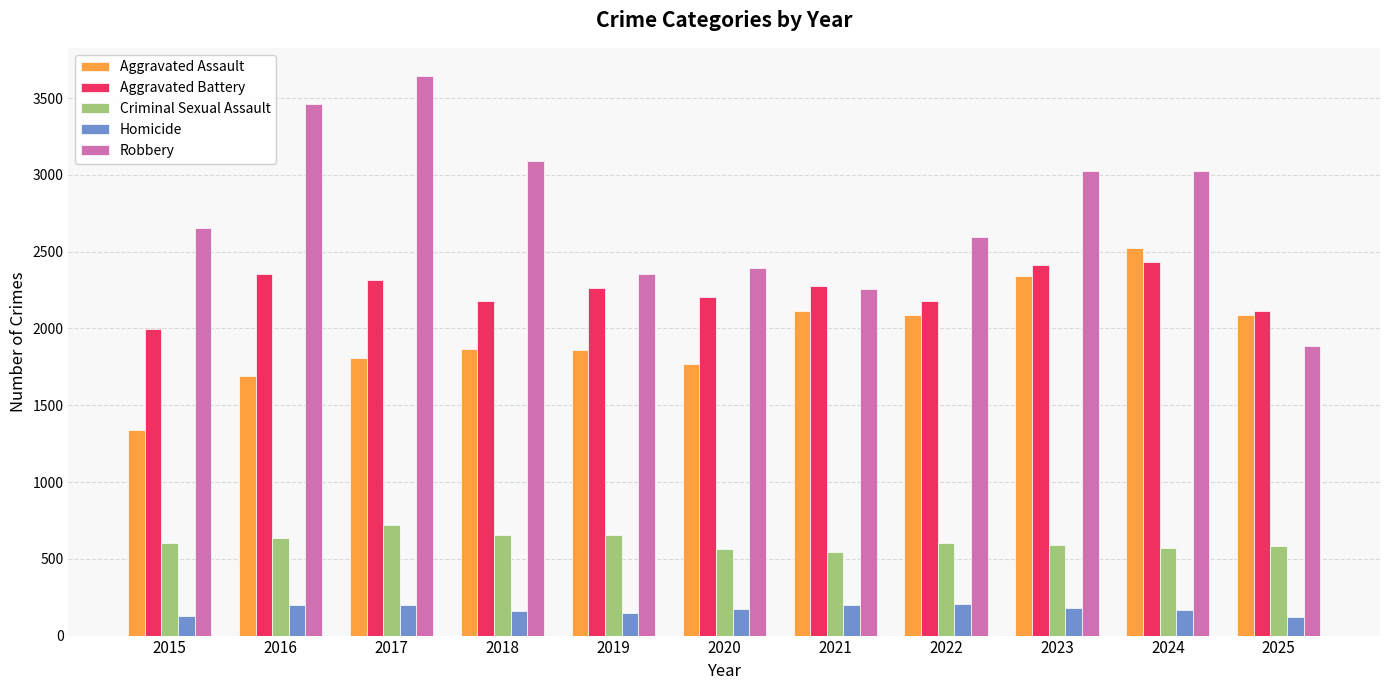

What is the difference between the maximum and minimum values in the Homicide series?

82